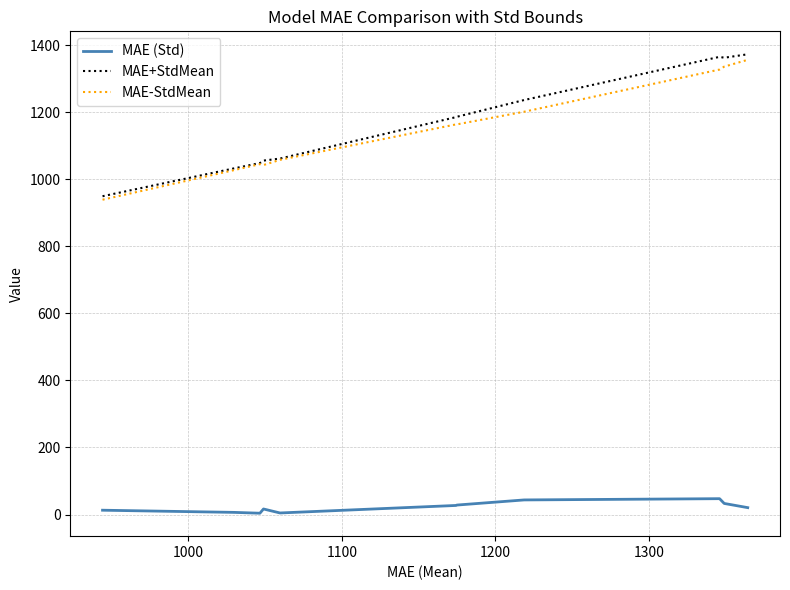

How many lines are shown in the chart?

3